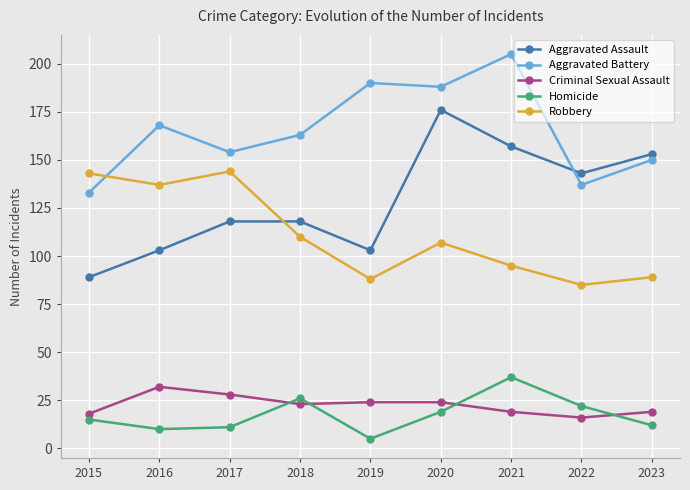

What is the spread (max minus min) of values at 2022?

127